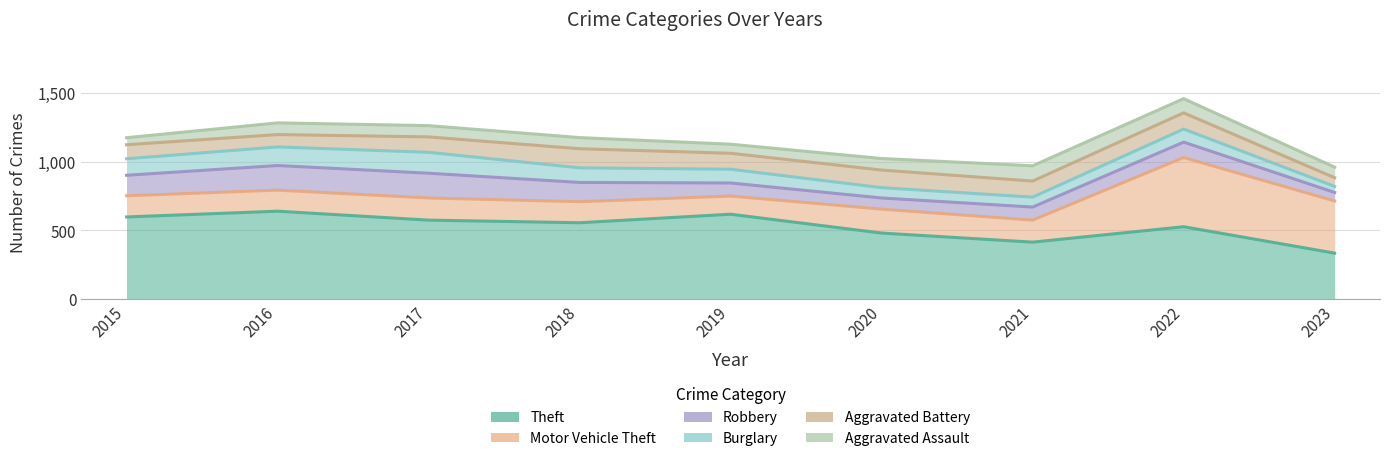

True or false: Aggravated Assault and Theft cross at least once.

False